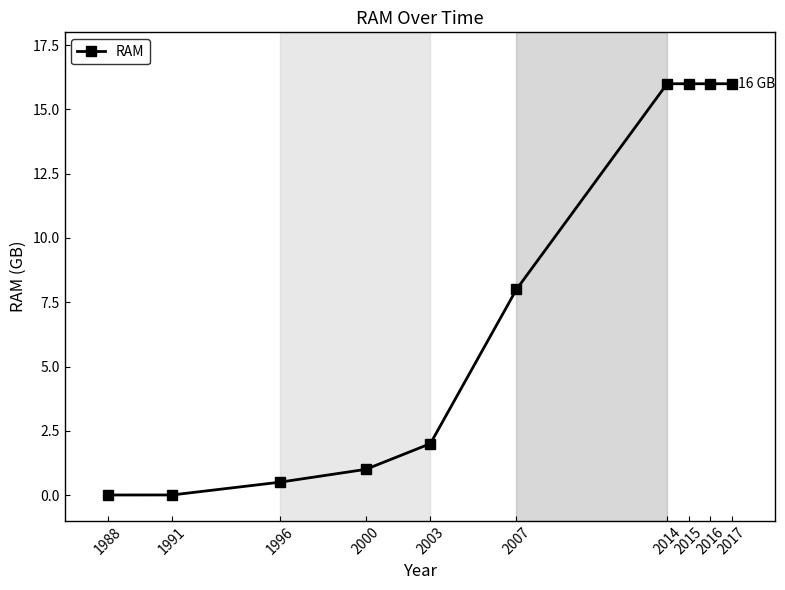

What is the maximum value shown in the chart?

16.0